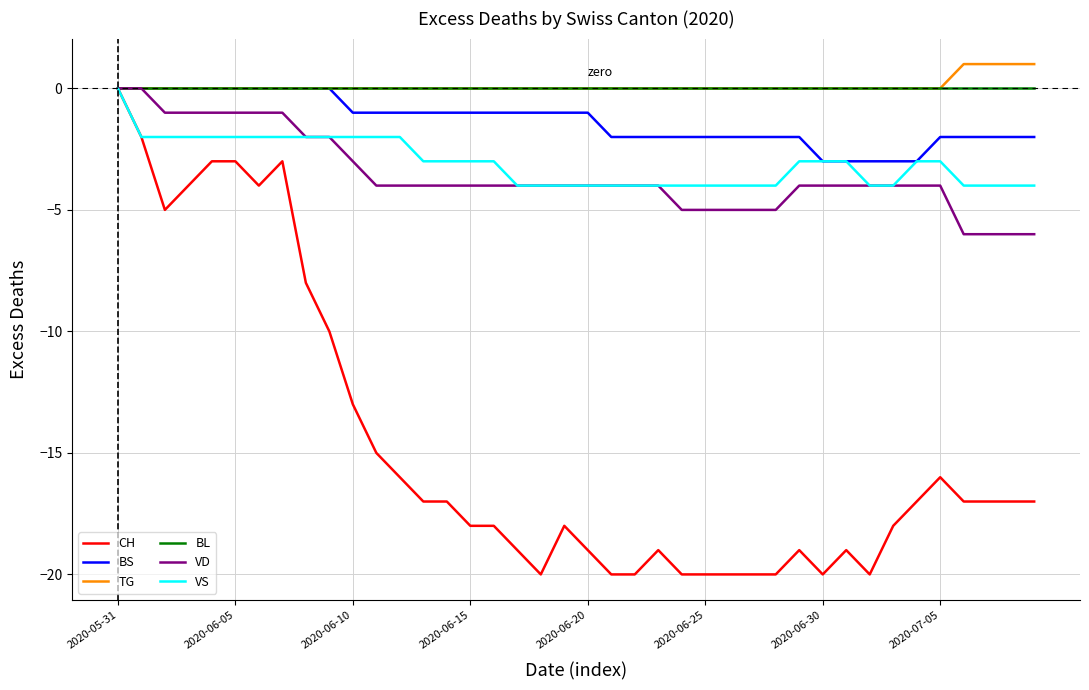

How many lines are shown in the chart?

6